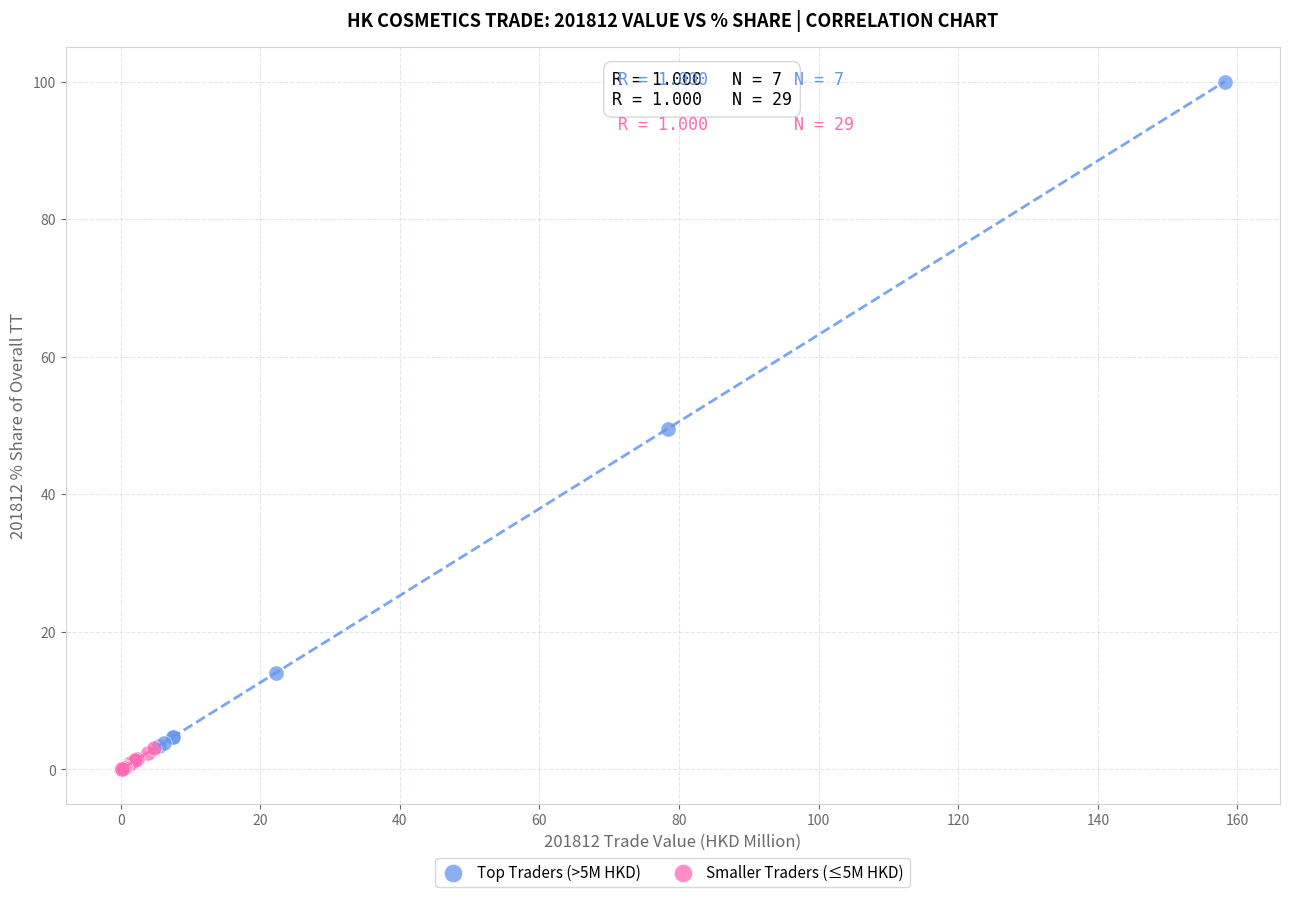

Which series has the largest Y range (max minus min)?

Top Traders (>5M HKD)